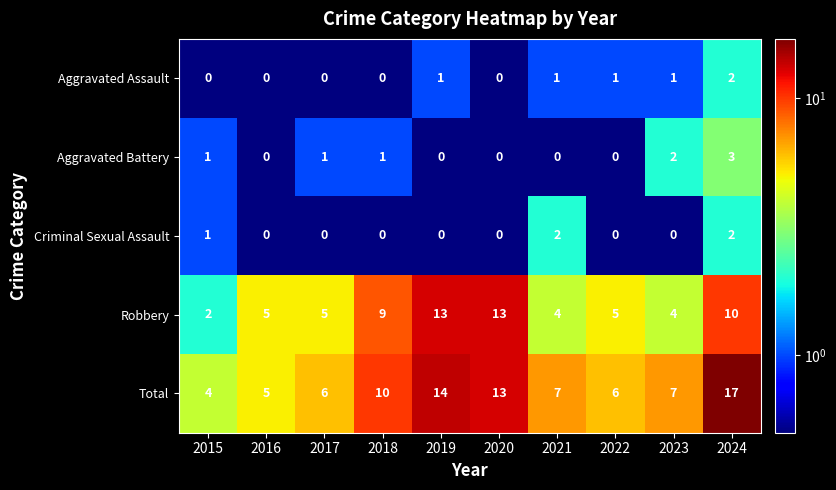

Which series has the largest range (max minus min)?

Total